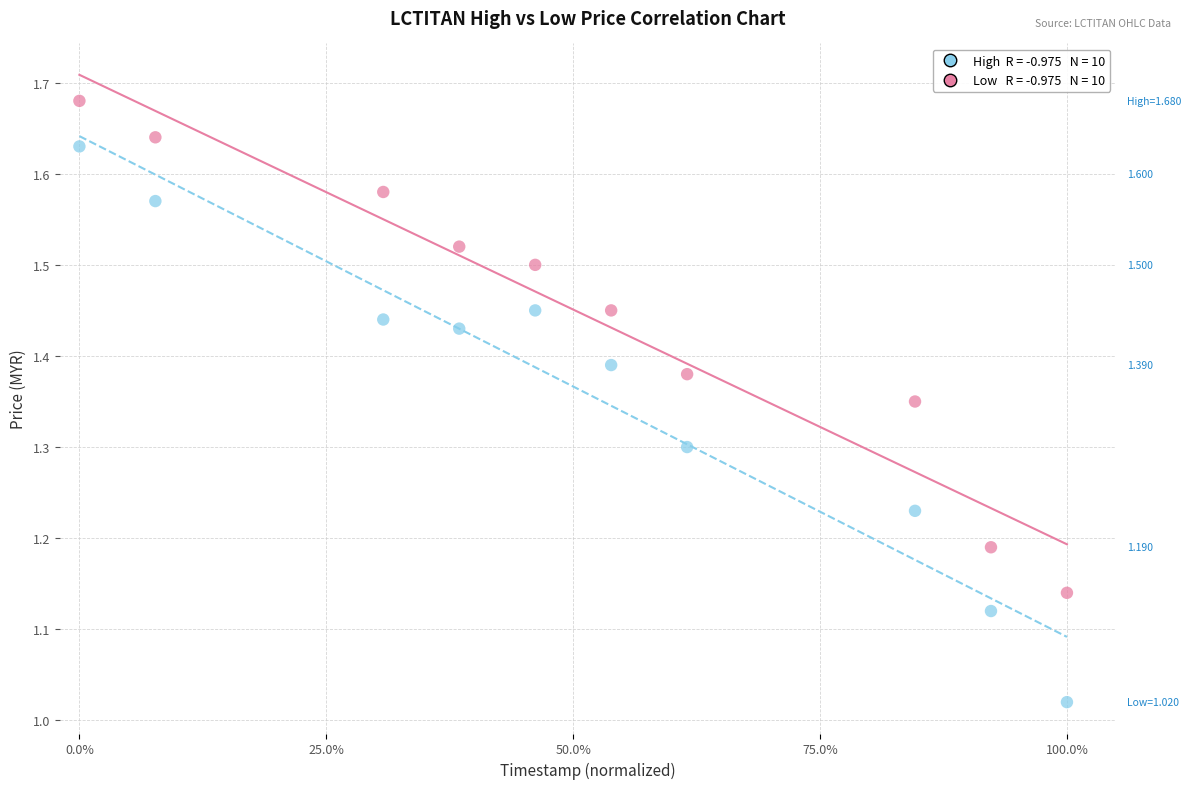

Across all data points, what is the range of Y values (max minus min)?

0.7